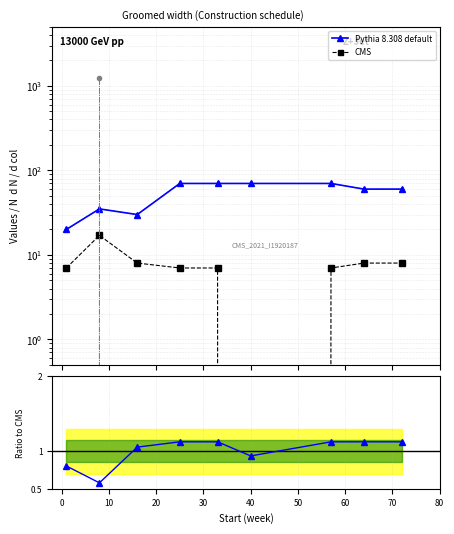

What is the difference between the maximum and minimum values in the Pythia 8.308 default series?

50